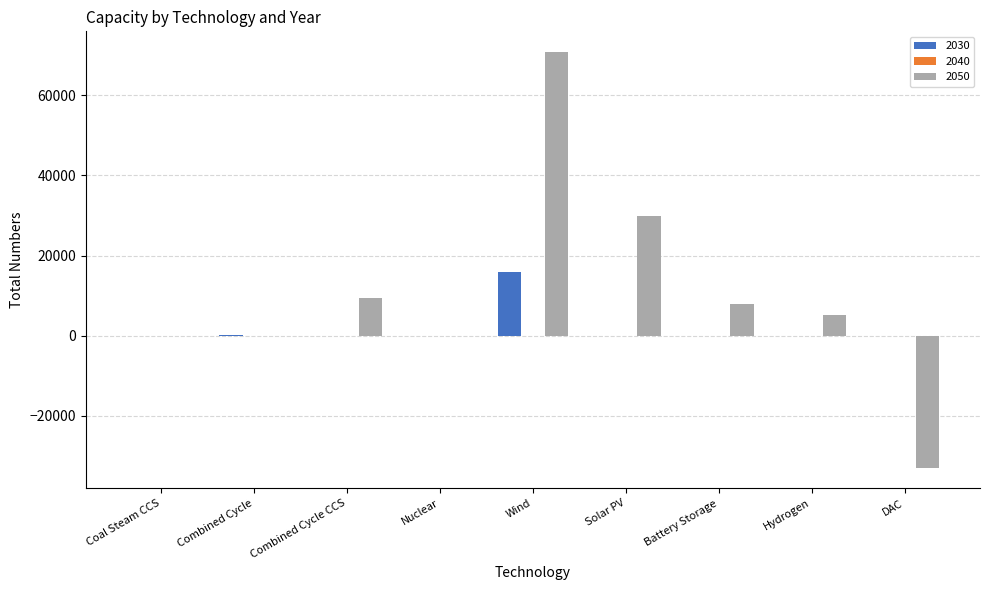

What is the sum of the 2050 values at DAC and Wind?

37861.1